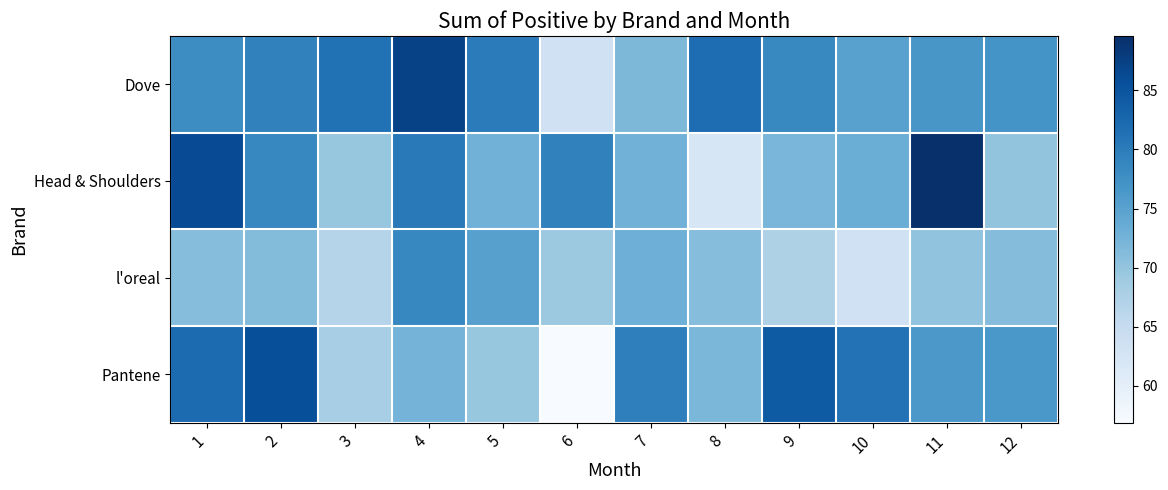

Reading left to right, extract all data points from this chart.

Dove: 1=78.0	2=79.3	3=81.4	4=87.2	5=80.1	6=63.5	7=71.7	8=81.8	9=78.4	10=75.1	11=76.6	12=77.0
Head & Shoulders: 1=86.1	2=78.7	3=69.7	4=80.4	5=72.7	6=79.3	7=72.6	8=62.1	9=72.0	10=73.3	11=89.6	12=70.0
l'oreal: 1=71.0	2=71.3	3=66.7	4=78.6	5=75.2	6=69.3	7=73.0	8=71.0	9=67.4	10=63.4	11=70.1	12=71.2
Pantene: 1=82.2	2=85.7	3=68.3	4=72.4	5=69.7	6=56.9	7=79.5	8=71.9	9=84.1	10=81.2	11=76.3	12=76.5